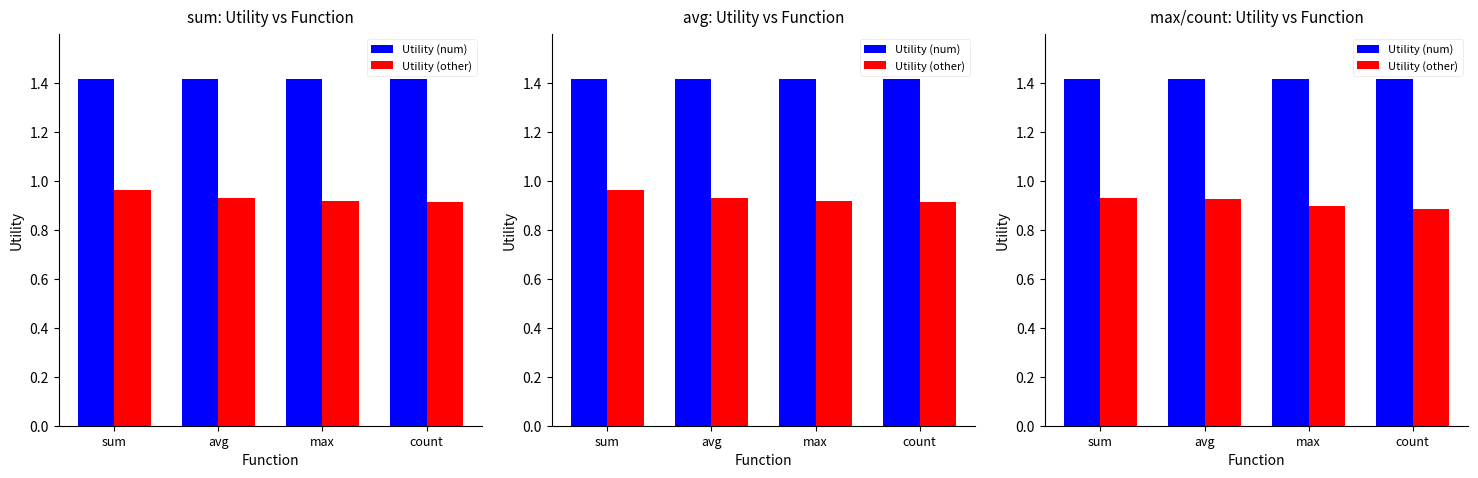

What is the spread (max minus min) of values at count?

0.5